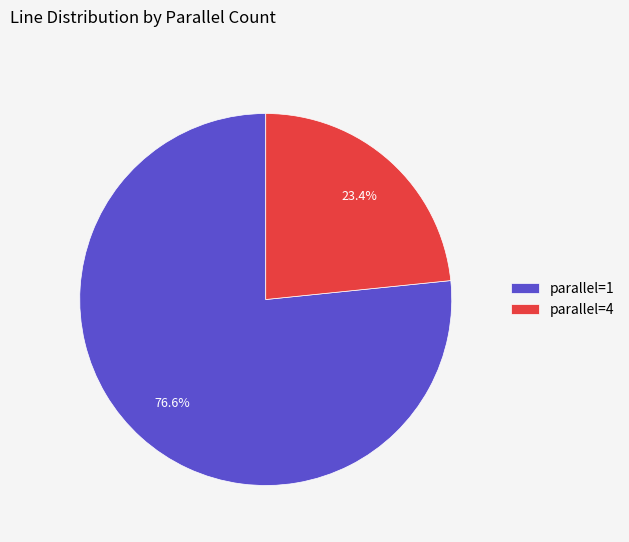

What is the ratio of the value at parallel=4 to the value at parallel=1?

0.3